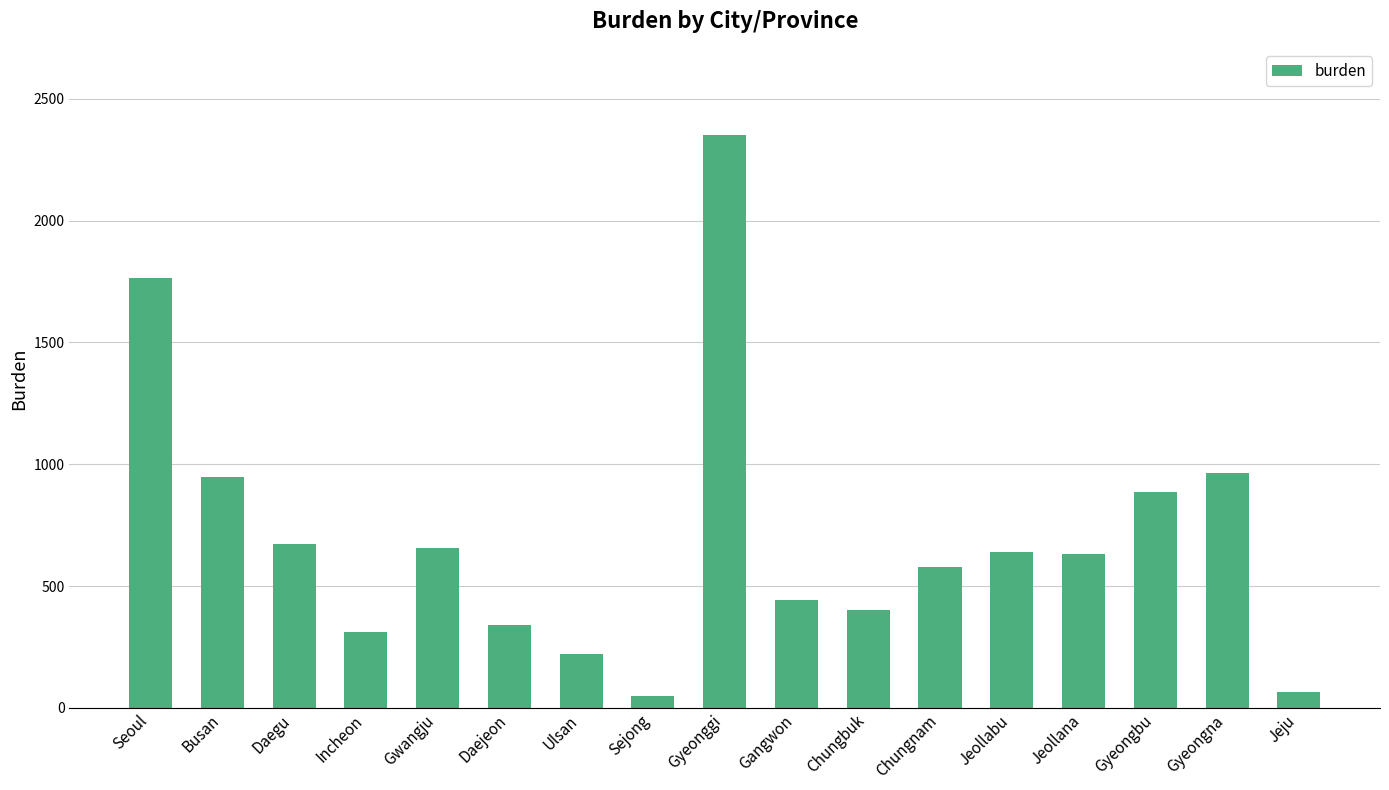

How many bars are there in total?

17